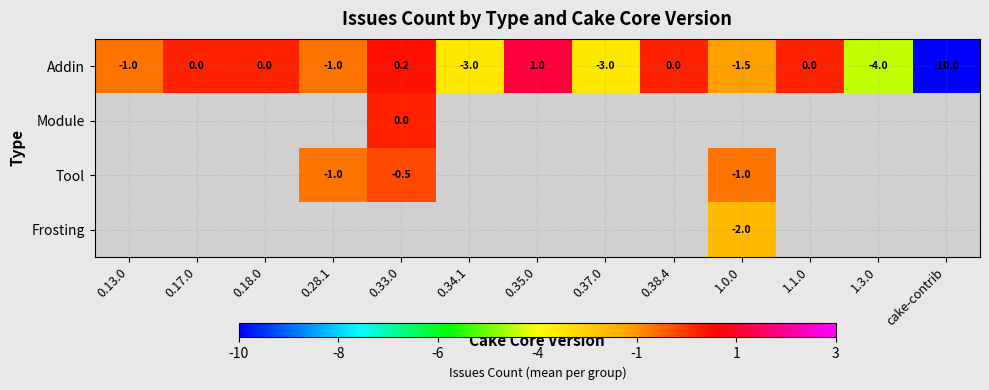

At which category does the chart reach its minimum across all series?

cake-contrib